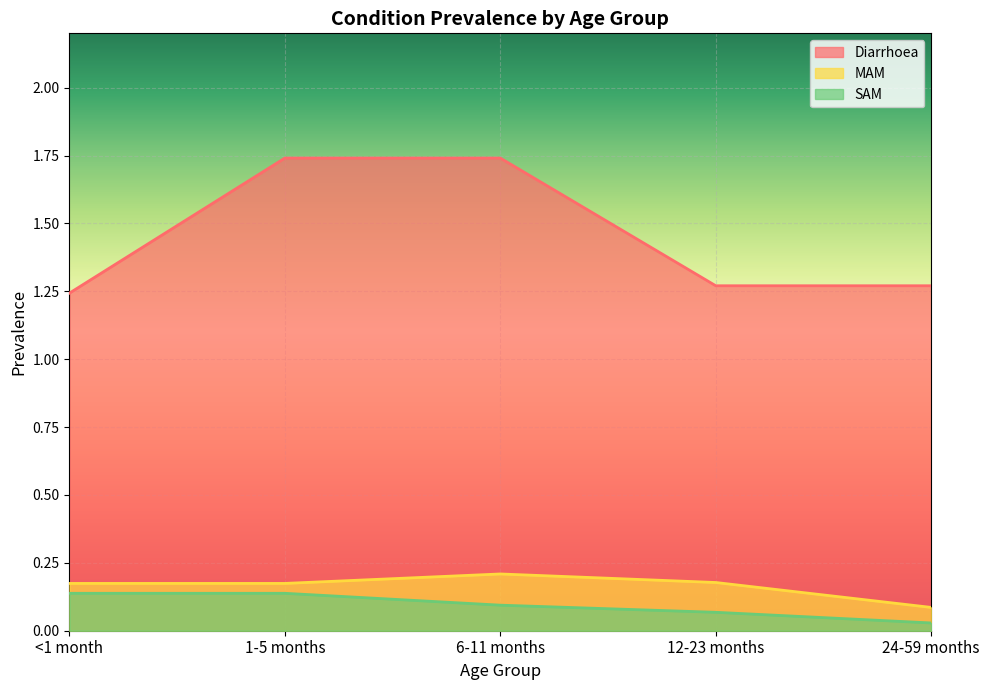

True or false: Diarrhoea has more than 0 interior local peaks.

False